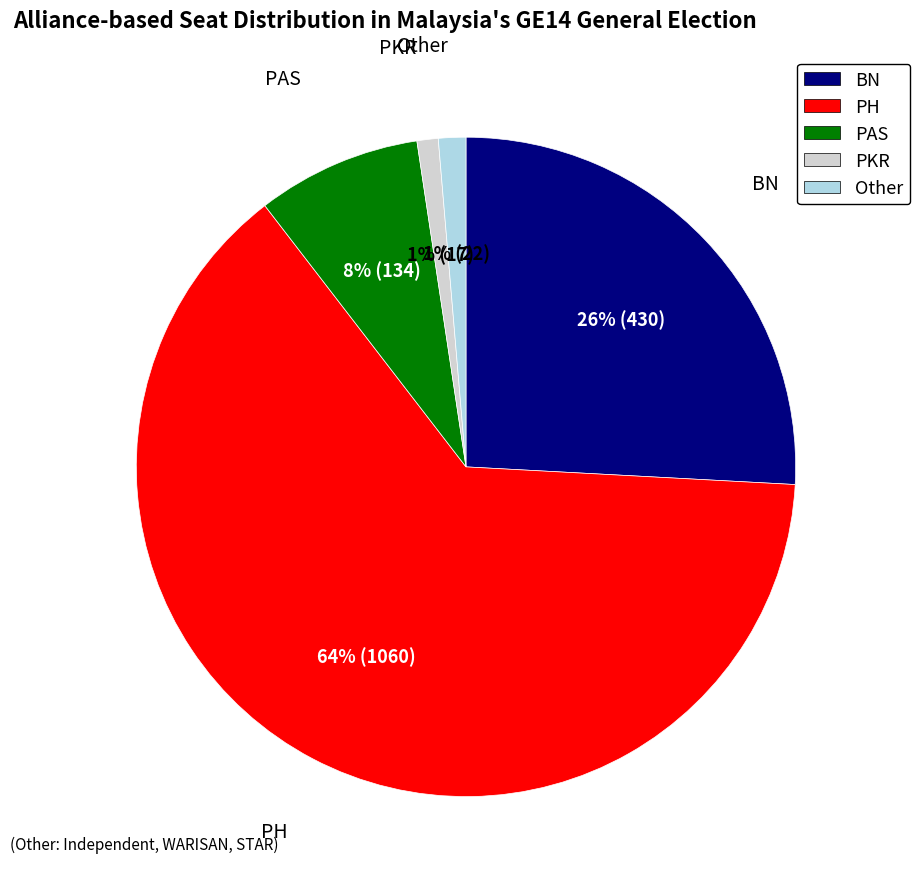

To the nearest percent, what is the difference between the largest and smallest slice percentages?

63%